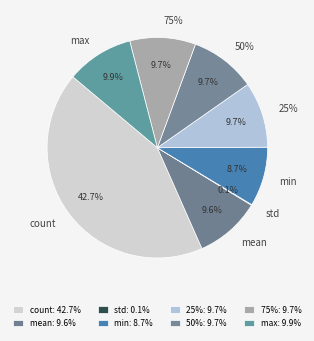

Between min and mean, which is larger?

mean